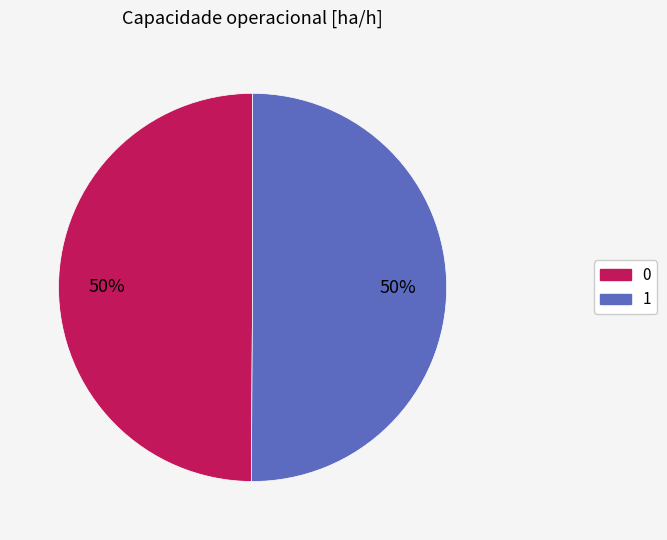

True or false: 1 accounts for 43% of the total.

False